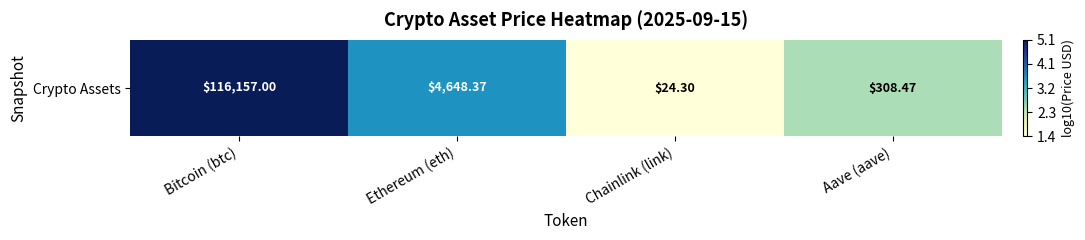

Rank the categories by value from lowest to highest.

Chainlink (link), Aave (aave), Ethereum (eth), Bitcoin (btc)